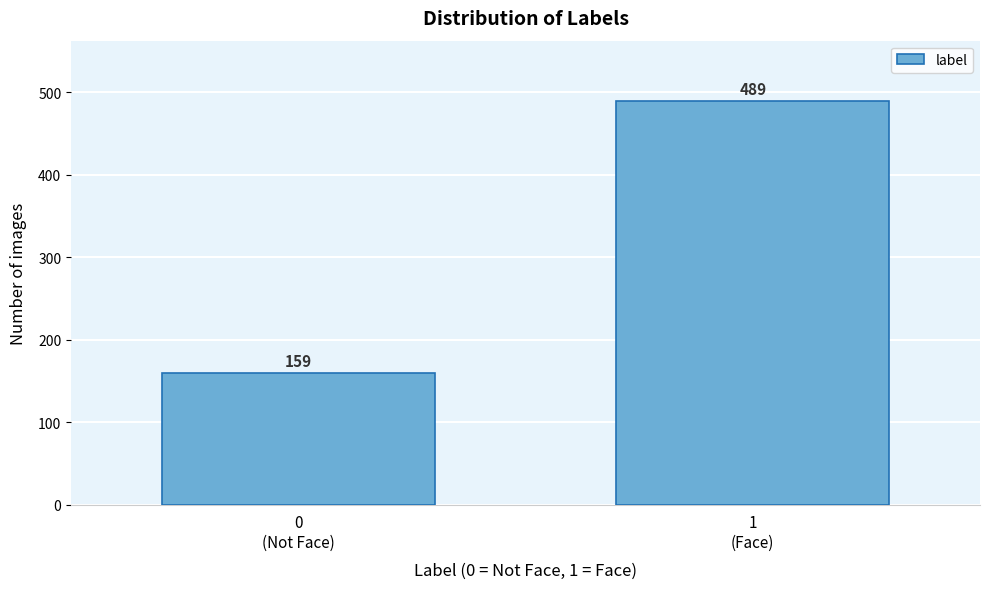

Reading left to right, extract all data points from this chart.

159	489